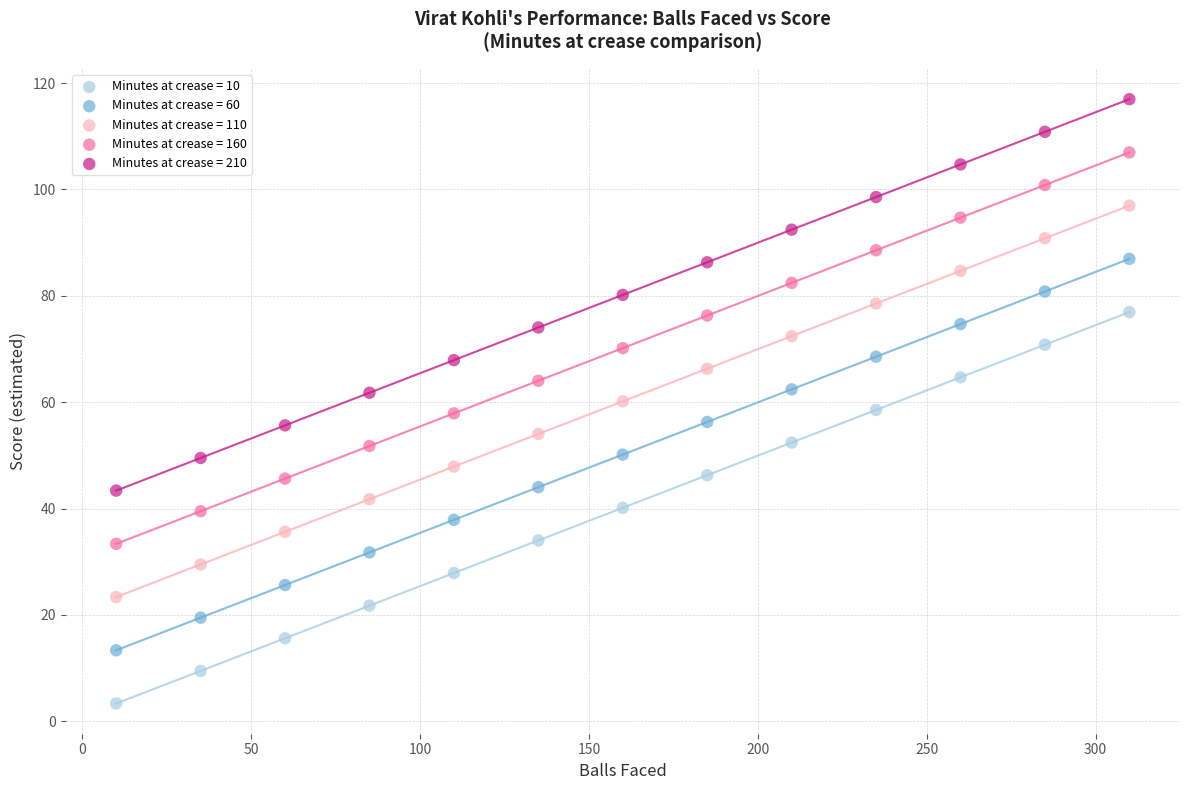

What are all the series names shown in the legend?

Minutes at crease = 10, Minutes at crease = 60, Minutes at crease = 110, Minutes at crease = 160, Minutes at crease = 210